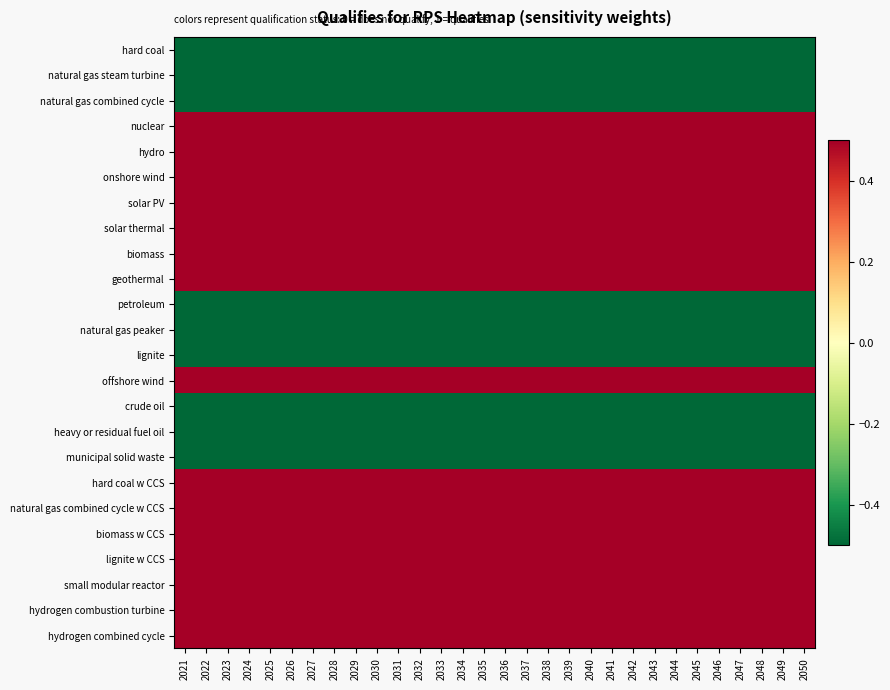

Reading right to left, transcribe all the data shown in this chart.

hard coal: 2050=-0.5	2049=-0.5	2048=-0.5	2047=-0.5	2046=-0.5	2045=-0.5	2044=-0.5	2043=-0.5	2042=-0.5	2041=-0.5	2040=-0.5	2039=-0.5	2038=-0.5	2037=-0.5	2036=-0.5	2035=-0.5	2034=-0.5	2033=-0.5	2032=-0.5	2031=-0.5	2030=-0.5	2029=-0.5	2028=-0.5	2027=-0.5	2026=-0.5	2025=-0.5	2024=-0.5	2023=-0.5	2022=-0.5	2021=-0.5
natural gas steam turbine: 2050=-0.5	2049=-0.5	2048=-0.5	2047=-0.5	2046=-0.5	2045=-0.5	2044=-0.5	2043=-0.5	2042=-0.5	2041=-0.5	2040=-0.5	2039=-0.5	2038=-0.5	2037=-0.5	2036=-0.5	2035=-0.5	2034=-0.5	2033=-0.5	2032=-0.5	2031=-0.5	2030=-0.5	2029=-0.5	2028=-0.5	2027=-0.5	2026=-0.5	2025=-0.5	2024=-0.5	2023=-0.5	2022=-0.5	2021=-0.5
natural gas combined cycle: 2050=-0.5	2049=-0.5	2048=-0.5	2047=-0.5	2046=-0.5	2045=-0.5	2044=-0.5	2043=-0.5	2042=-0.5	2041=-0.5	2040=-0.5	2039=-0.5	2038=-0.5	2037=-0.5	2036=-0.5	2035=-0.5	2034=-0.5	2033=-0.5	2032=-0.5	2031=-0.5	2030=-0.5	2029=-0.5	2028=-0.5	2027=-0.5	2026=-0.5	2025=-0.5	2024=-0.5	2023=-0.5	2022=-0.5	2021=-0.5
nuclear: 2050=0.5	2049=0.5	2048=0.5	2047=0.5	2046=0.5	2045=0.5	2044=0.5	2043=0.5	2042=0.5	2041=0.5	2040=0.5	2039=0.5	2038=0.5	2037=0.5	2036=0.5	2035=0.5	2034=0.5	2033=0.5	2032=0.5	2031=0.5	2030=0.5	2029=0.5	2028=0.5	2027=0.5	2026=0.5	2025=0.5	2024=0.5	2023=0.5	2022=0.5	2021=0.5
hydro: 2050=0.5	2049=0.5	2048=0.5	2047=0.5	2046=0.5	2045=0.5	2044=0.5	2043=0.5	2042=0.5	2041=0.5	2040=0.5	2039=0.5	2038=0.5	2037=0.5	2036=0.5	2035=0.5	2034=0.5	2033=0.5	2032=0.5	2031=0.5	2030=0.5	2029=0.5	2028=0.5	2027=0.5	2026=0.5	2025=0.5	2024=0.5	2023=0.5	2022=0.5	2021=0.5
onshore wind: 2050=0.5	2049=0.5	2048=0.5	2047=0.5	2046=0.5	2045=0.5	2044=0.5	2043=0.5	2042=0.5	2041=0.5	2040=0.5	2039=0.5	2038=0.5	2037=0.5	2036=0.5	2035=0.5	2034=0.5	2033=0.5	2032=0.5	2031=0.5	2030=0.5	2029=0.5	2028=0.5	2027=0.5	2026=0.5	2025=0.5	2024=0.5	2023=0.5	2022=0.5	2021=0.5
solar PV: 2050=0.5	2049=0.5	2048=0.5	2047=0.5	2046=0.5	2045=0.5	2044=0.5	2043=0.5	2042=0.5	2041=0.5	2040=0.5	2039=0.5	2038=0.5	2037=0.5	2036=0.5	2035=0.5	2034=0.5	2033=0.5	2032=0.5	2031=0.5	2030=0.5	2029=0.5	2028=0.5	2027=0.5	2026=0.5	2025=0.5	2024=0.5	2023=0.5	2022=0.5	2021=0.5
solar thermal: 2050=0.5	2049=0.5	2048=0.5	2047=0.5	2046=0.5	2045=0.5	2044=0.5	2043=0.5	2042=0.5	2041=0.5	2040=0.5	2039=0.5	2038=0.5	2037=0.5	2036=0.5	2035=0.5	2034=0.5	2033=0.5	2032=0.5	2031=0.5	2030=0.5	2029=0.5	2028=0.5	2027=0.5	2026=0.5	2025=0.5	2024=0.5	2023=0.5	2022=0.5	2021=0.5
biomass: 2050=0.5	2049=0.5	2048=0.5	2047=0.5	2046=0.5	2045=0.5	2044=0.5	2043=0.5	2042=0.5	2041=0.5	2040=0.5	2039=0.5	2038=0.5	2037=0.5	2036=0.5	2035=0.5	2034=0.5	2033=0.5	2032=0.5	2031=0.5	2030=0.5	2029=0.5	2028=0.5	2027=0.5	2026=0.5	2025=0.5	2024=0.5	2023=0.5	2022=0.5	2021=0.5
geothermal: 2050=0.5	2049=0.5	2048=0.5	2047=0.5	2046=0.5	2045=0.5	2044=0.5	2043=0.5	2042=0.5	2041=0.5	2040=0.5	2039=0.5	2038=0.5	2037=0.5	2036=0.5	2035=0.5	2034=0.5	2033=0.5	2032=0.5	2031=0.5	2030=0.5	2029=0.5	2028=0.5	2027=0.5	2026=0.5	2025=0.5	2024=0.5	2023=0.5	2022=0.5	2021=0.5
petroleum: 2050=-0.5	2049=-0.5	2048=-0.5	2047=-0.5	2046=-0.5	2045=-0.5	2044=-0.5	2043=-0.5	2042=-0.5	2041=-0.5	2040=-0.5	2039=-0.5	2038=-0.5	2037=-0.5	2036=-0.5	2035=-0.5	2034=-0.5	2033=-0.5	2032=-0.5	2031=-0.5	2030=-0.5	2029=-0.5	2028=-0.5	2027=-0.5	2026=-0.5	2025=-0.5	2024=-0.5	2023=-0.5	2022=-0.5	2021=-0.5
natural gas peaker: 2050=-0.5	2049=-0.5	2048=-0.5	2047=-0.5	2046=-0.5	2045=-0.5	2044=-0.5	2043=-0.5	2042=-0.5	2041=-0.5	2040=-0.5	2039=-0.5	2038=-0.5	2037=-0.5	2036=-0.5	2035=-0.5	2034=-0.5	2033=-0.5	2032=-0.5	2031=-0.5	2030=-0.5	2029=-0.5	2028=-0.5	2027=-0.5	2026=-0.5	2025=-0.5	2024=-0.5	2023=-0.5	2022=-0.5	2021=-0.5
lignite: 2050=-0.5	2049=-0.5	2048=-0.5	2047=-0.5	2046=-0.5	2045=-0.5	2044=-0.5	2043=-0.5	2042=-0.5	2041=-0.5	2040=-0.5	2039=-0.5	2038=-0.5	2037=-0.5	2036=-0.5	2035=-0.5	2034=-0.5	2033=-0.5	2032=-0.5	2031=-0.5	2030=-0.5	2029=-0.5	2028=-0.5	2027=-0.5	2026=-0.5	2025=-0.5	2024=-0.5	2023=-0.5	2022=-0.5	2021=-0.5
offshore wind: 2050=0.5	2049=0.5	2048=0.5	2047=0.5	2046=0.5	2045=0.5	2044=0.5	2043=0.5	2042=0.5	2041=0.5	2040=0.5	2039=0.5	2038=0.5	2037=0.5	2036=0.5	2035=0.5	2034=0.5	2033=0.5	2032=0.5	2031=0.5	2030=0.5	2029=0.5	2028=0.5	2027=0.5	2026=0.5	2025=0.5	2024=0.5	2023=0.5	2022=0.5	2021=0.5
crude oil: 2050=-0.5	2049=-0.5	2048=-0.5	2047=-0.5	2046=-0.5	2045=-0.5	2044=-0.5	2043=-0.5	2042=-0.5	2041=-0.5	2040=-0.5	2039=-0.5	2038=-0.5	2037=-0.5	2036=-0.5	2035=-0.5	2034=-0.5	2033=-0.5	2032=-0.5	2031=-0.5	2030=-0.5	2029=-0.5	2028=-0.5	2027=-0.5	2026=-0.5	2025=-0.5	2024=-0.5	2023=-0.5	2022=-0.5	2021=-0.5
heavy or residual fuel oil: 2050=-0.5	2049=-0.5	2048=-0.5	2047=-0.5	2046=-0.5	2045=-0.5	2044=-0.5	2043=-0.5	2042=-0.5	2041=-0.5	2040=-0.5	2039=-0.5	2038=-0.5	2037=-0.5	2036=-0.5	2035=-0.5	2034=-0.5	2033=-0.5	2032=-0.5	2031=-0.5	2030=-0.5	2029=-0.5	2028=-0.5	2027=-0.5	2026=-0.5	2025=-0.5	2024=-0.5	2023=-0.5	2022=-0.5	2021=-0.5
municipal solid waste: 2050=-0.5	2049=-0.5	2048=-0.5	2047=-0.5	2046=-0.5	2045=-0.5	2044=-0.5	2043=-0.5	2042=-0.5	2041=-0.5	2040=-0.5	2039=-0.5	2038=-0.5	2037=-0.5	2036=-0.5	2035=-0.5	2034=-0.5	2033=-0.5	2032=-0.5	2031=-0.5	2030=-0.5	2029=-0.5	2028=-0.5	2027=-0.5	2026=-0.5	2025=-0.5	2024=-0.5	2023=-0.5	2022=-0.5	2021=-0.5
hard coal w CCS: 2050=0.5	2049=0.5	2048=0.5	2047=0.5	2046=0.5	2045=0.5	2044=0.5	2043=0.5	2042=0.5	2041=0.5	2040=0.5	2039=0.5	2038=0.5	2037=0.5	2036=0.5	2035=0.5	2034=0.5	2033=0.5	2032=0.5	2031=0.5	2030=0.5	2029=0.5	2028=0.5	2027=0.5	2026=0.5	2025=0.5	2024=0.5	2023=0.5	2022=0.5	2021=0.5
natural gas combined cycle w CCS: 2050=0.5	2049=0.5	2048=0.5	2047=0.5	2046=0.5	2045=0.5	2044=0.5	2043=0.5	2042=0.5	2041=0.5	2040=0.5	2039=0.5	2038=0.5	2037=0.5	2036=0.5	2035=0.5	2034=0.5	2033=0.5	2032=0.5	2031=0.5	2030=0.5	2029=0.5	2028=0.5	2027=0.5	2026=0.5	2025=0.5	2024=0.5	2023=0.5	2022=0.5	2021=0.5
biomass w CCS: 2050=0.5	2049=0.5	2048=0.5	2047=0.5	2046=0.5	2045=0.5	2044=0.5	2043=0.5	2042=0.5	2041=0.5	2040=0.5	2039=0.5	2038=0.5	2037=0.5	2036=0.5	2035=0.5	2034=0.5	2033=0.5	2032=0.5	2031=0.5	2030=0.5	2029=0.5	2028=0.5	2027=0.5	2026=0.5	2025=0.5	2024=0.5	2023=0.5	2022=0.5	2021=0.5
lignite w CCS: 2050=0.5	2049=0.5	2048=0.5	2047=0.5	2046=0.5	2045=0.5	2044=0.5	2043=0.5	2042=0.5	2041=0.5	2040=0.5	2039=0.5	2038=0.5	2037=0.5	2036=0.5	2035=0.5	2034=0.5	2033=0.5	2032=0.5	2031=0.5	2030=0.5	2029=0.5	2028=0.5	2027=0.5	2026=0.5	2025=0.5	2024=0.5	2023=0.5	2022=0.5	2021=0.5
small modular reactor: 2050=0.5	2049=0.5	2048=0.5	2047=0.5	2046=0.5	2045=0.5	2044=0.5	2043=0.5	2042=0.5	2041=0.5	2040=0.5	2039=0.5	2038=0.5	2037=0.5	2036=0.5	2035=0.5	2034=0.5	2033=0.5	2032=0.5	2031=0.5	2030=0.5	2029=0.5	2028=0.5	2027=0.5	2026=0.5	2025=0.5	2024=0.5	2023=0.5	2022=0.5	2021=0.5
hydrogen combustion turbine: 2050=0.5	2049=0.5	2048=0.5	2047=0.5	2046=0.5	2045=0.5	2044=0.5	2043=0.5	2042=0.5	2041=0.5	2040=0.5	2039=0.5	2038=0.5	2037=0.5	2036=0.5	2035=0.5	2034=0.5	2033=0.5	2032=0.5	2031=0.5	2030=0.5	2029=0.5	2028=0.5	2027=0.5	2026=0.5	2025=0.5	2024=0.5	2023=0.5	2022=0.5	2021=0.5
hydrogen combined cycle: 2050=0.5	2049=0.5	2048=0.5	2047=0.5	2046=0.5	2045=0.5	2044=0.5	2043=0.5	2042=0.5	2041=0.5	2040=0.5	2039=0.5	2038=0.5	2037=0.5	2036=0.5	2035=0.5	2034=0.5	2033=0.5	2032=0.5	2031=0.5	2030=0.5	2029=0.5	2028=0.5	2027=0.5	2026=0.5	2025=0.5	2024=0.5	2023=0.5	2022=0.5	2021=0.5